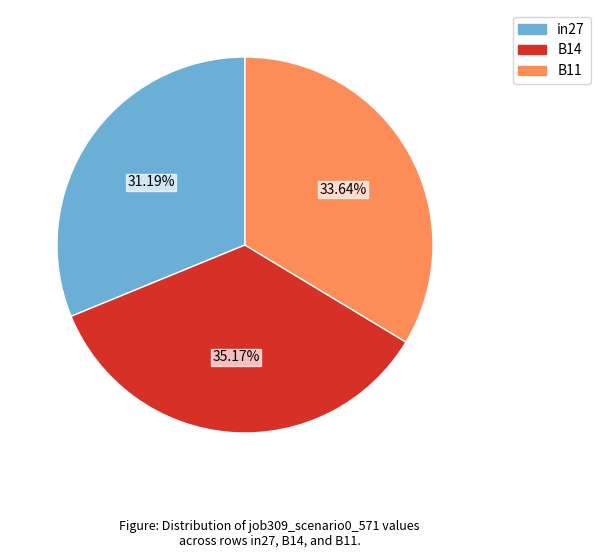

To the nearest percent, what is the difference between the in27 and B14 slice percentages?

4%